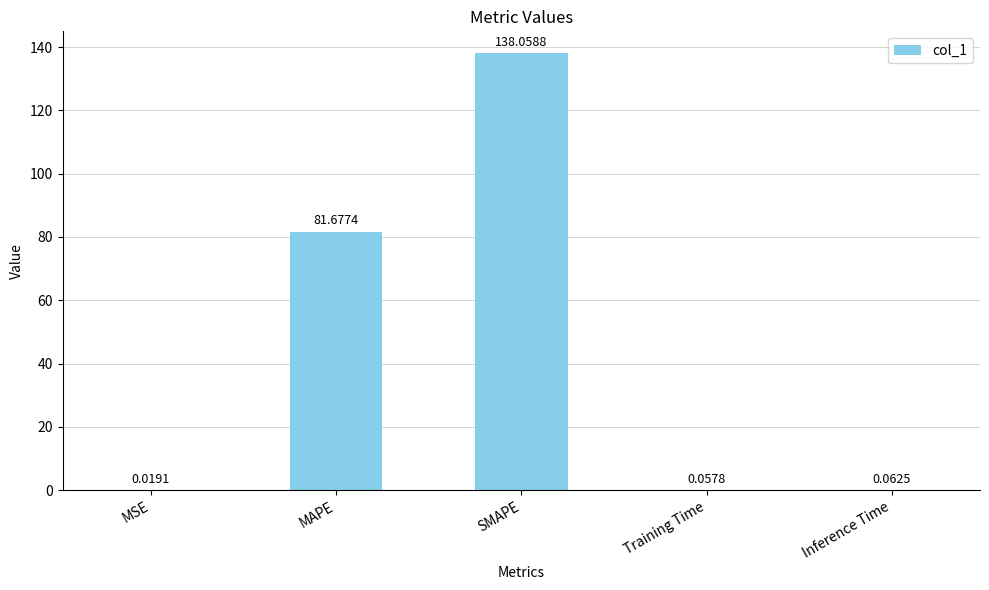

Between Training Time and Inference Time, which is larger?

Inference Time